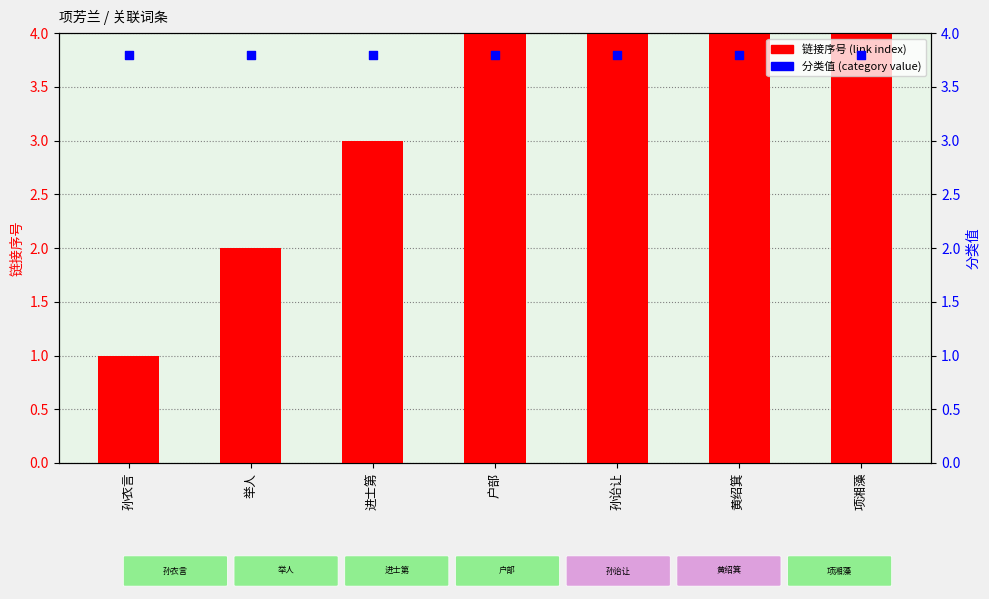

Which series reaches the maximum Y coordinate?

link index